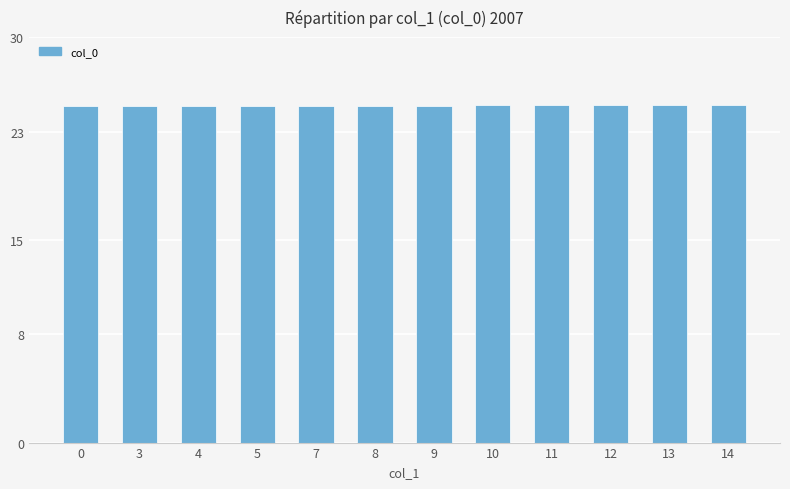

What is the ratio of the value at 11 to the value at 5?

1.0